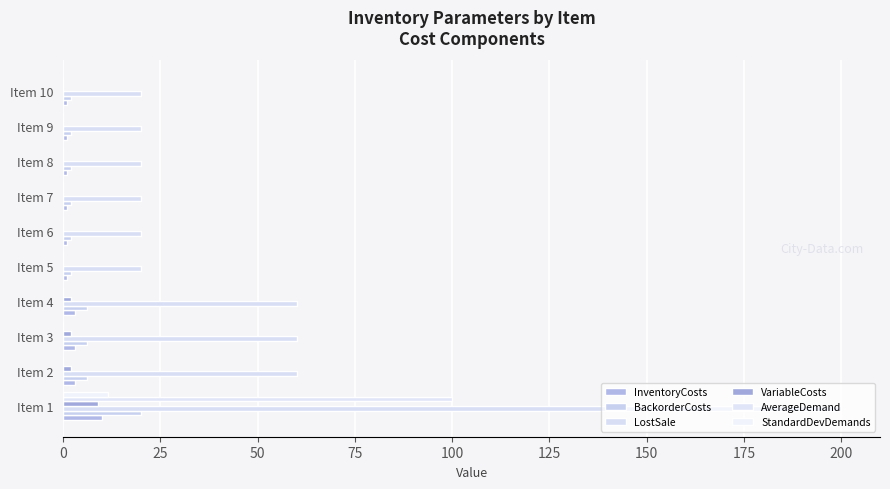

What is the value of the LostSale bar at the 7th from the left?

20.0